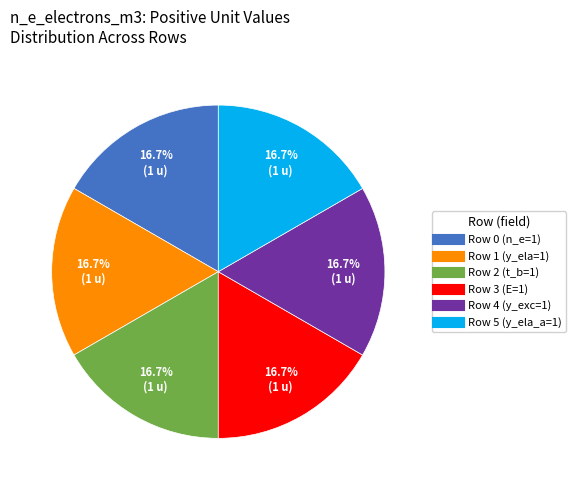

Approximately how many times larger is the value at Row 2 compared to Row 0?

1.0